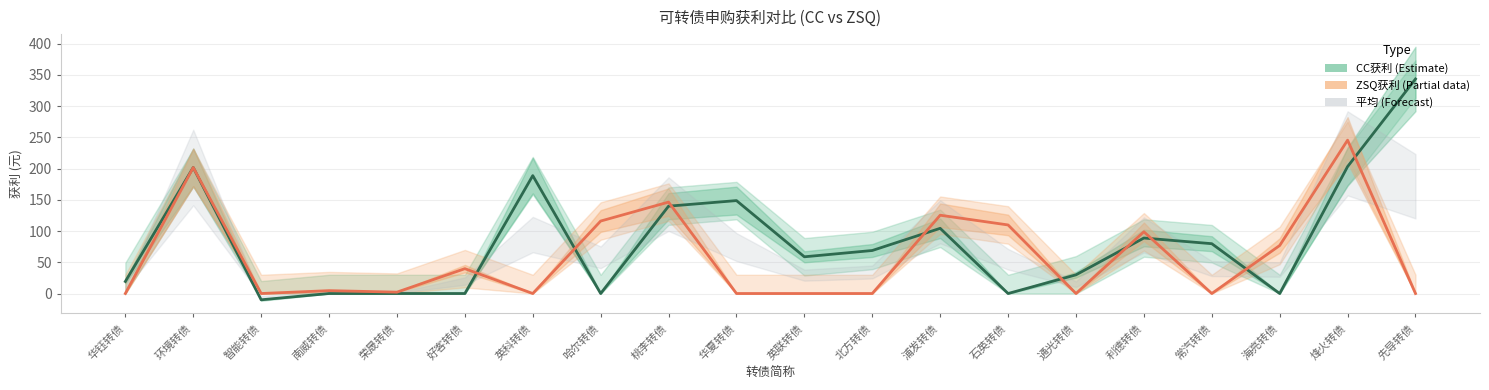

What is the average value of the CC获利 (Estimate) series?

83.3